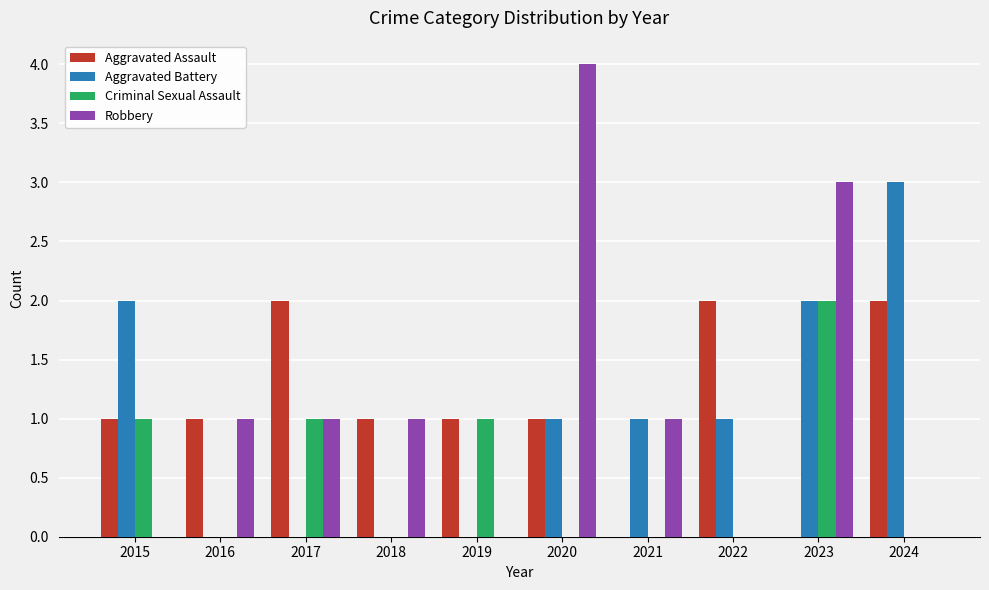

What is the sum of all Criminal Sexual Assault values?

5